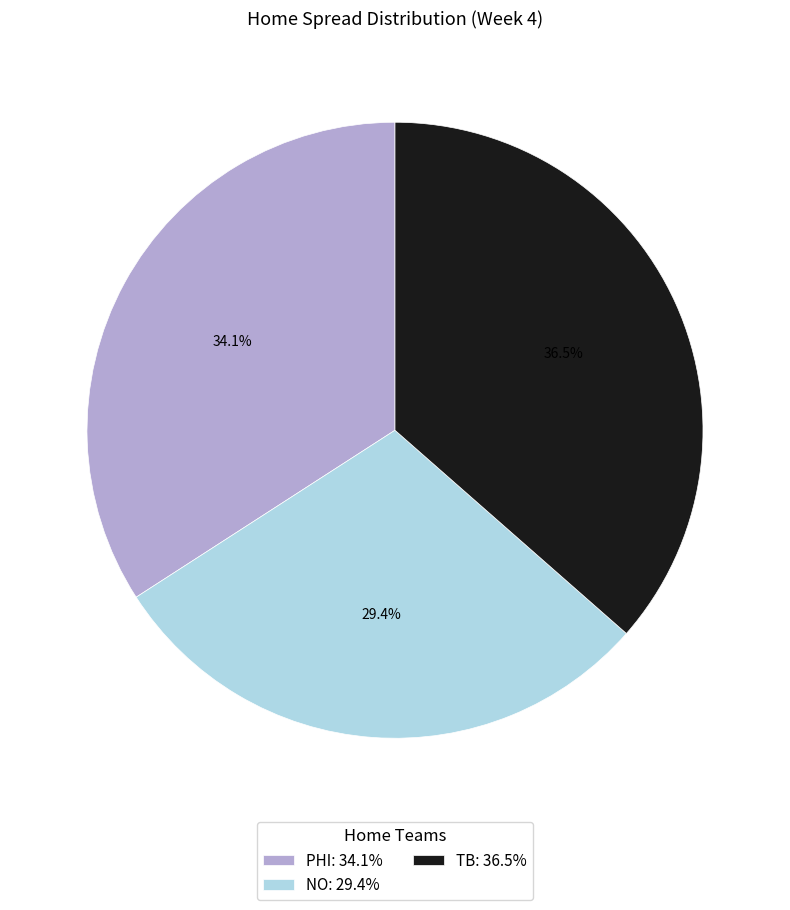

Is it true that NO is 16% of the pie?

False